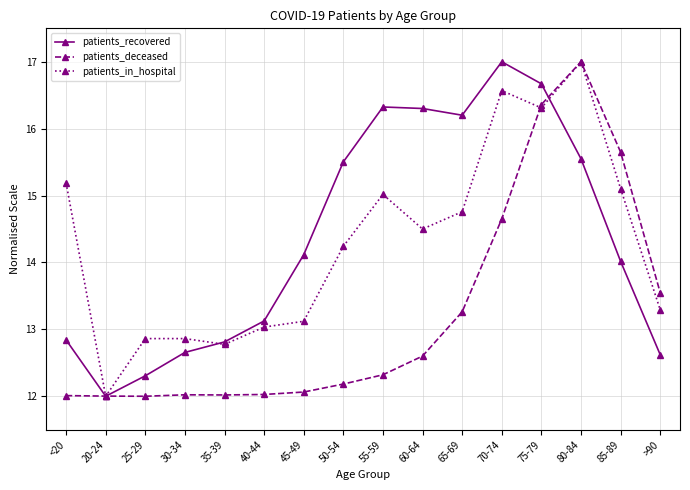

What is the maximum value for patients_recovered?

17.0